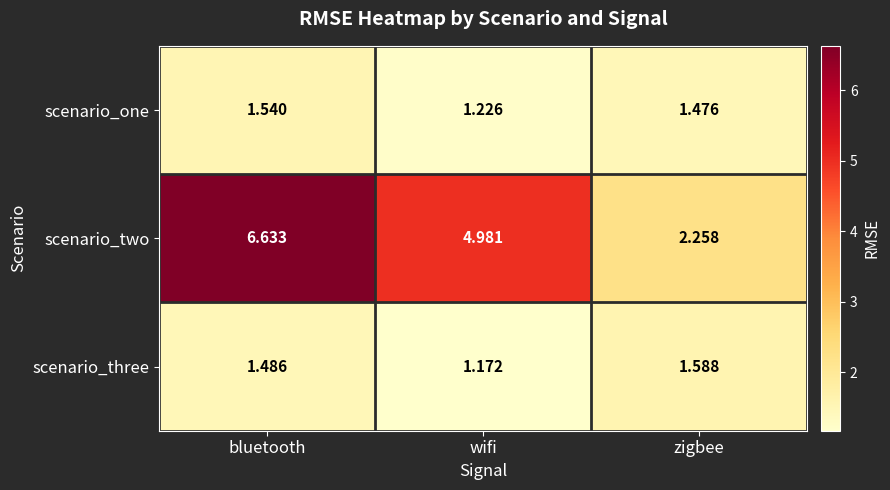

At which label does scenario_two reach its peak?

bluetooth